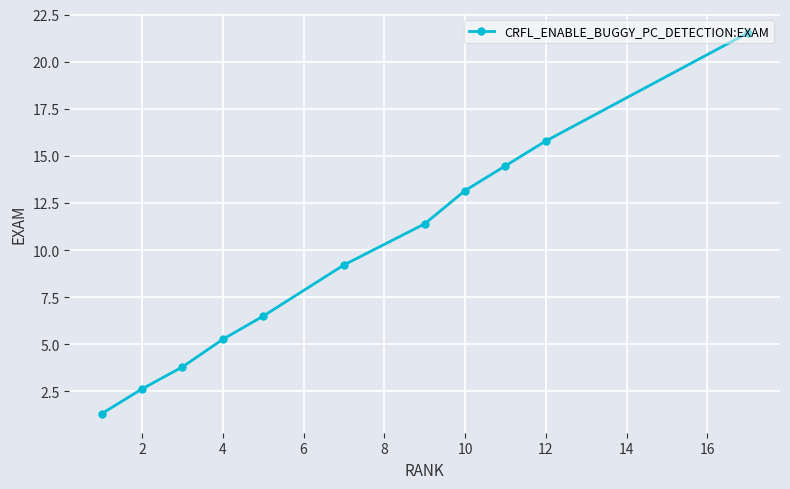

What is the minimum value shown in the chart?

1.3